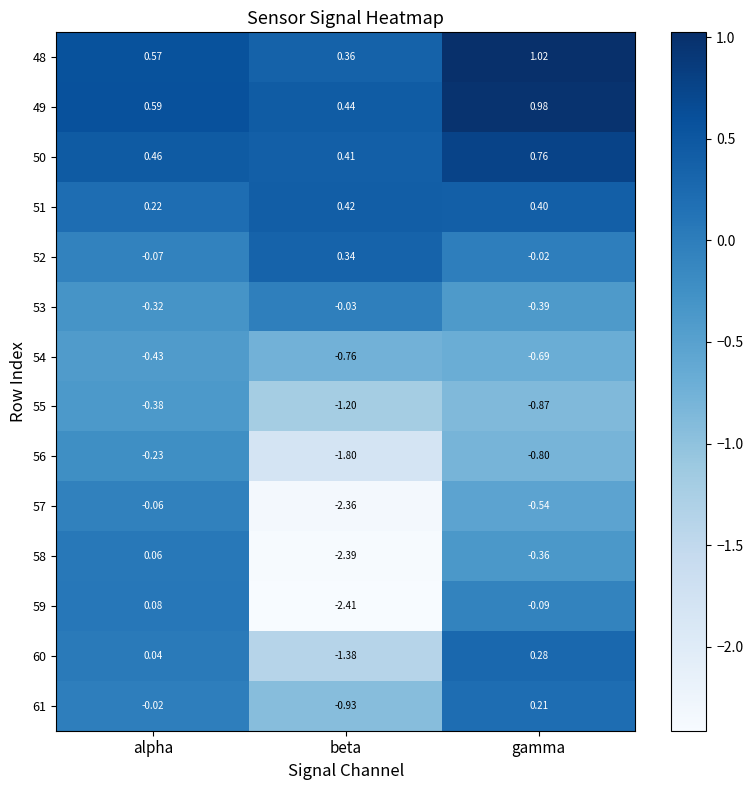

Which series has the widest spread of values?

59